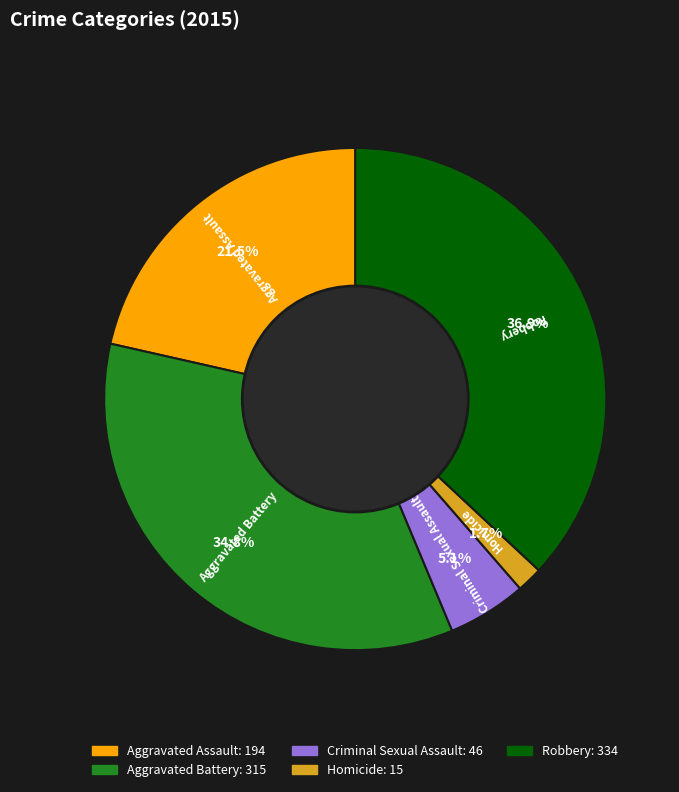

What percentage is the Criminal Sexual Assault slice, to the nearest percent?

5%